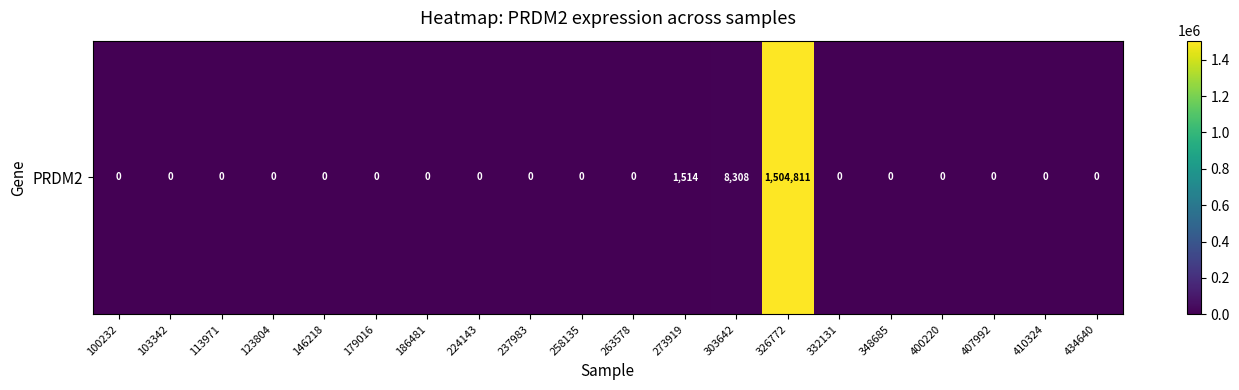

What is the difference between the maximum and minimum values?

1504811